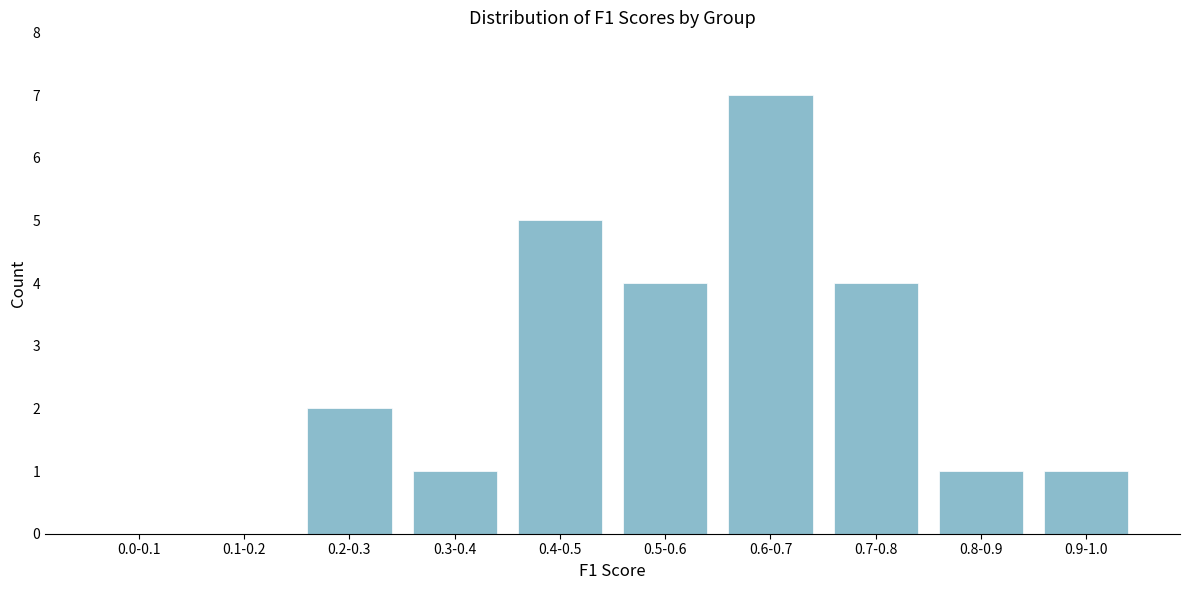

Reading left to right, extract all data points from this chart.

0.0-0.1=0	0.1-0.2=0	0.2-0.3=2	0.3-0.4=1	0.4-0.5=5	0.5-0.6=4	0.6-0.7=7	0.7-0.8=4	0.8-0.9=1	0.9-1.0=1